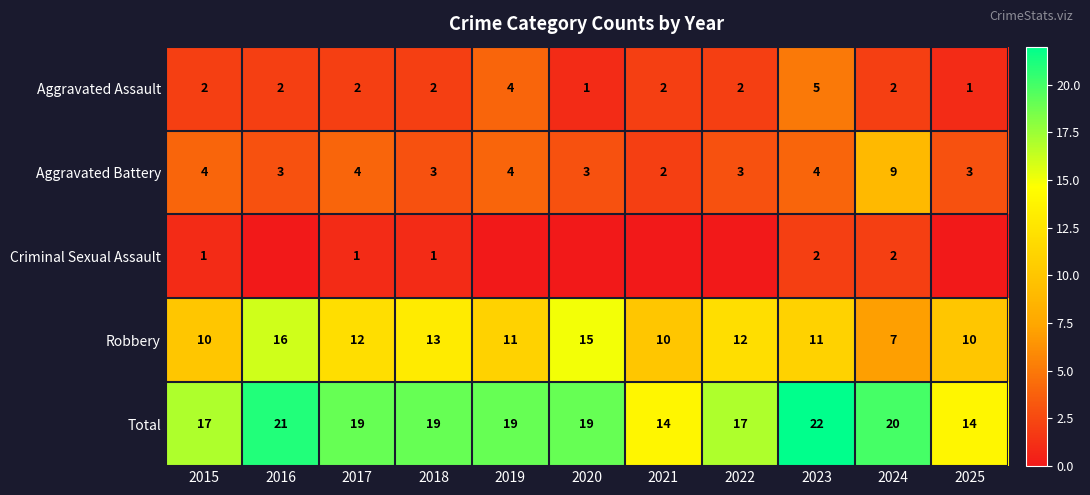

The value of Total at 2025 is 6. True or false?

False